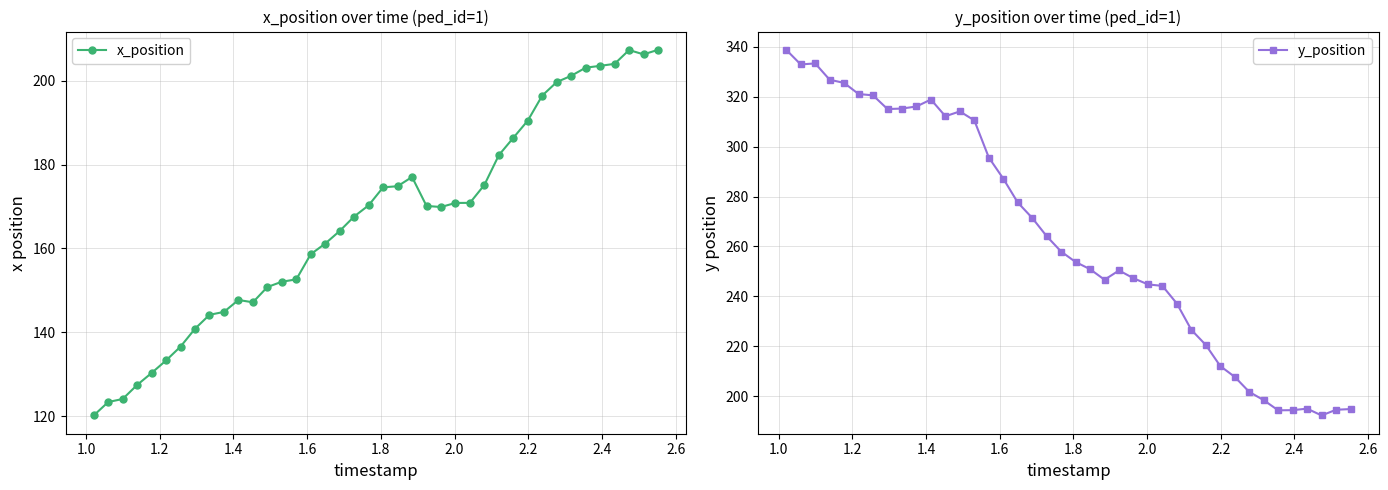

True or false: x_position has more than 2 points higher than both neighbors.

True